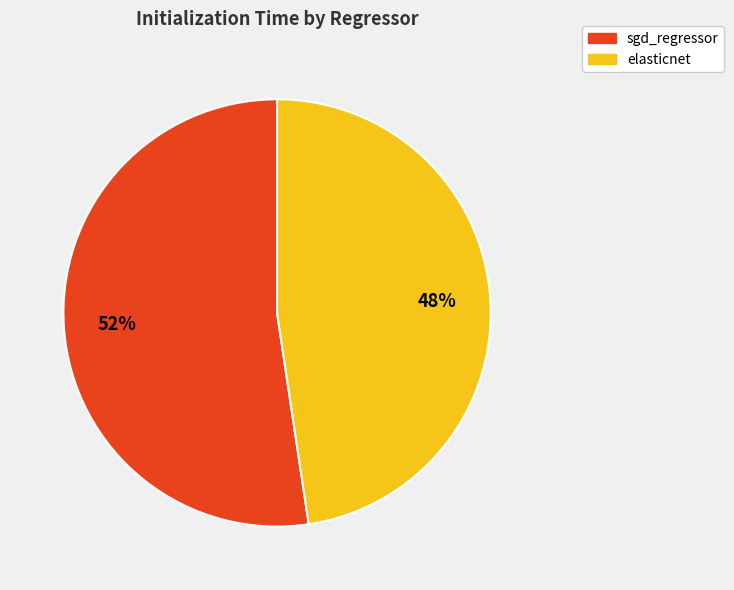

To the nearest percent, what portion does sgd_regressor represent?

52%